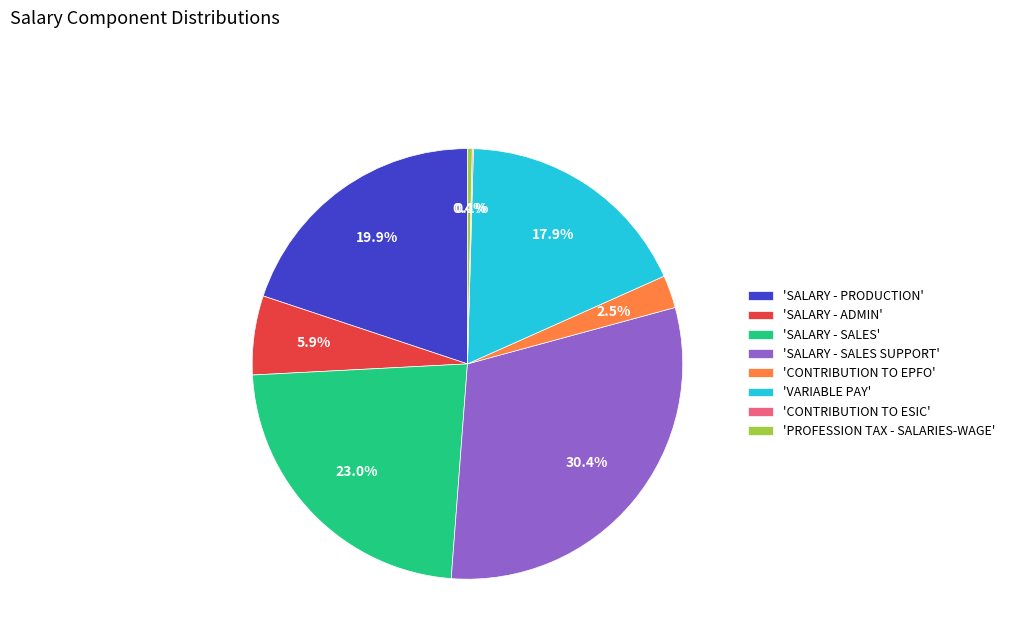

Which has a higher value, 'PROFESSION TAX - SALARIES-WAGE' or 'VARIABLE PAY'?

'VARIABLE PAY'